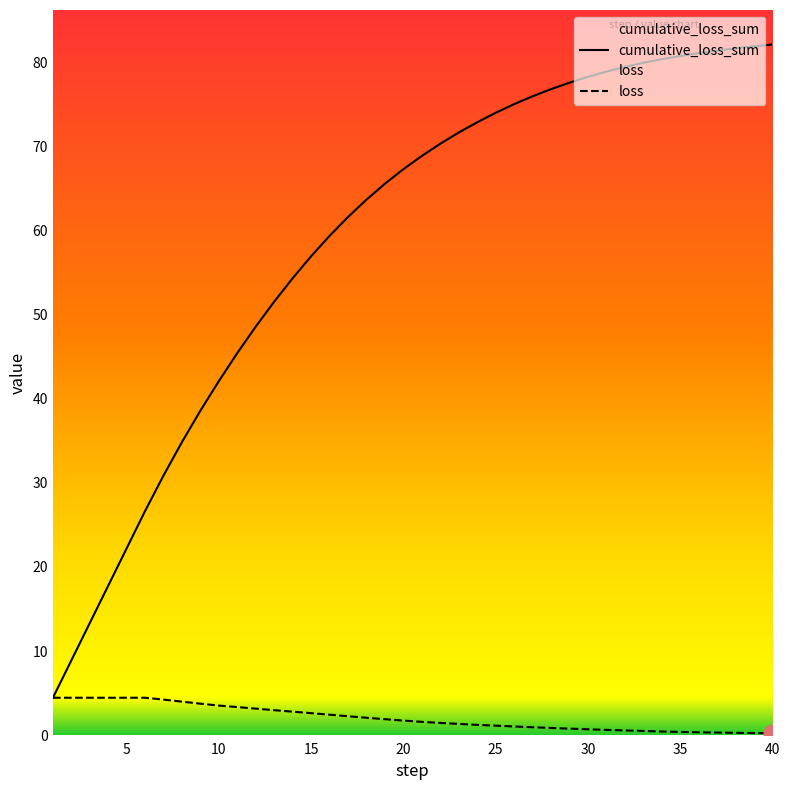

What are all the series names shown in the legend?

loss, cumulative_loss_sum